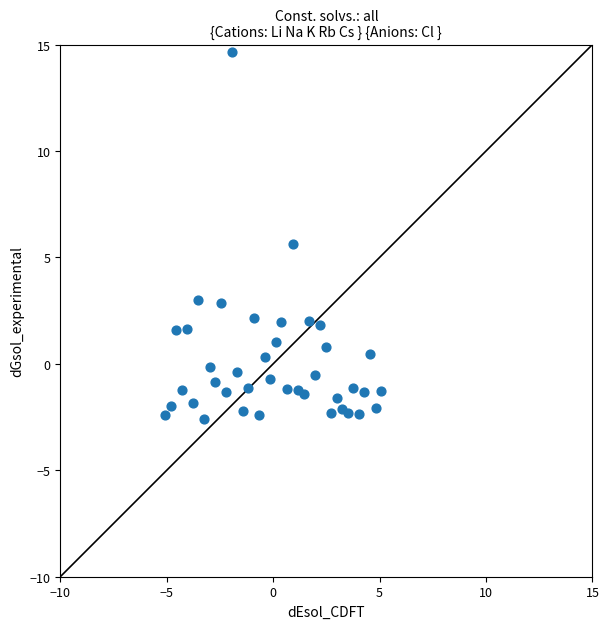

What Y value in the scatter plot is closest to 6?

5.6